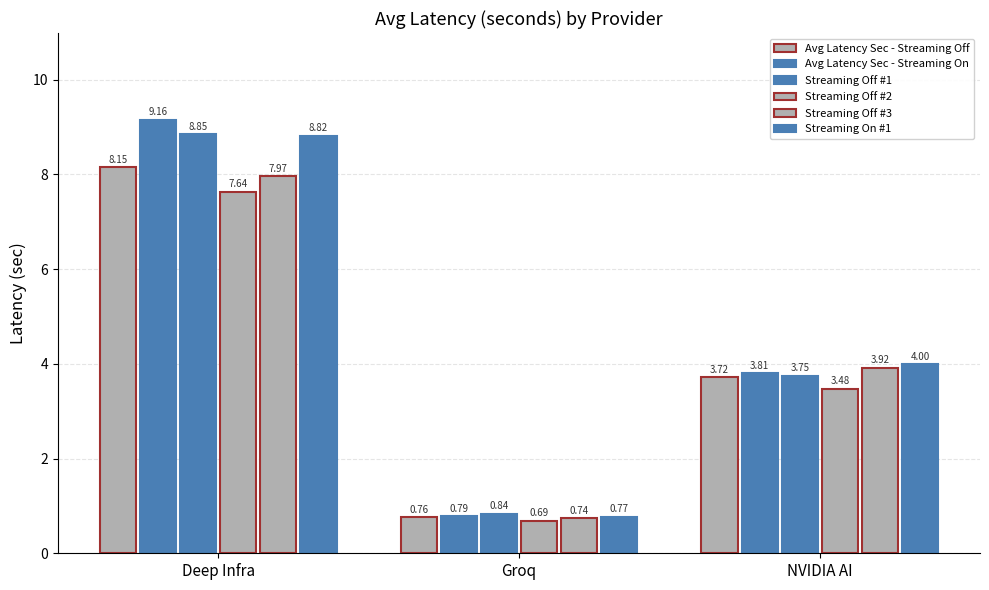

Which category has the lowest value across all series?

Groq